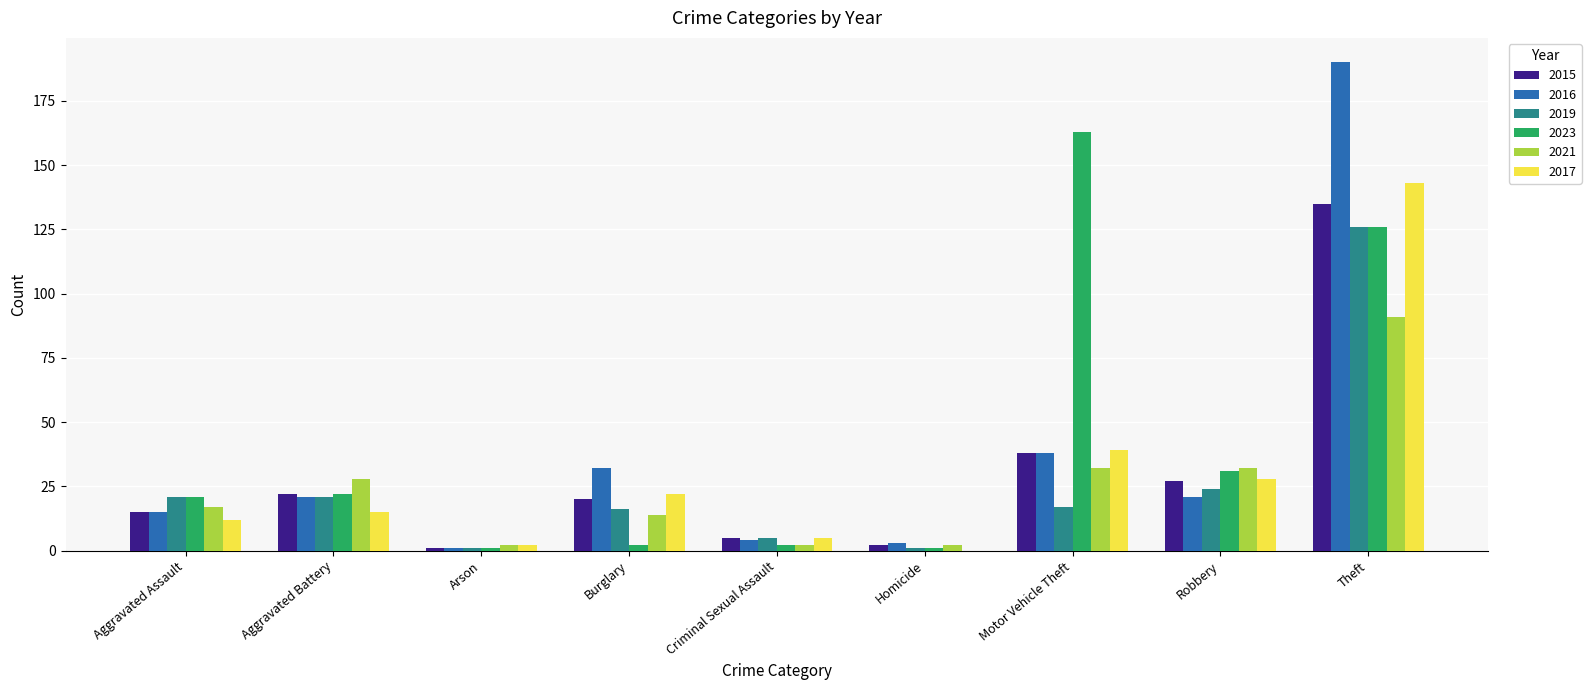

At which label is 2015 closest to 68?

Motor Vehicle Theft